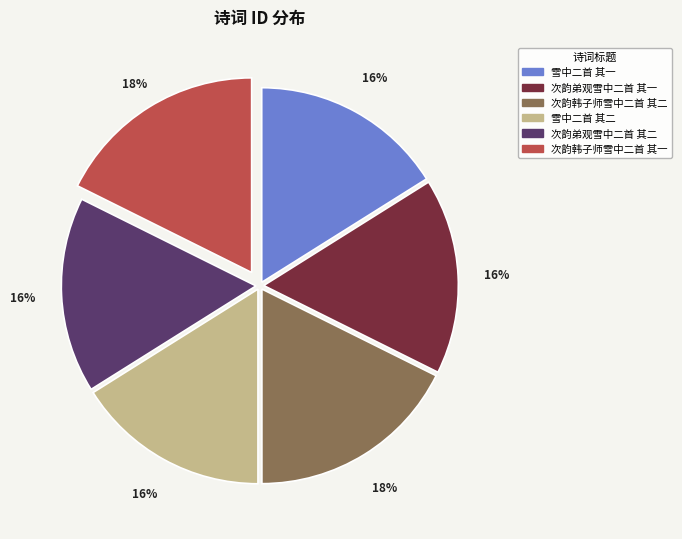

To the nearest percent, what is the combined percentage of 次韵弟观雪中二首 其一 and 次韵韩子师雪中二首 其二?

34%